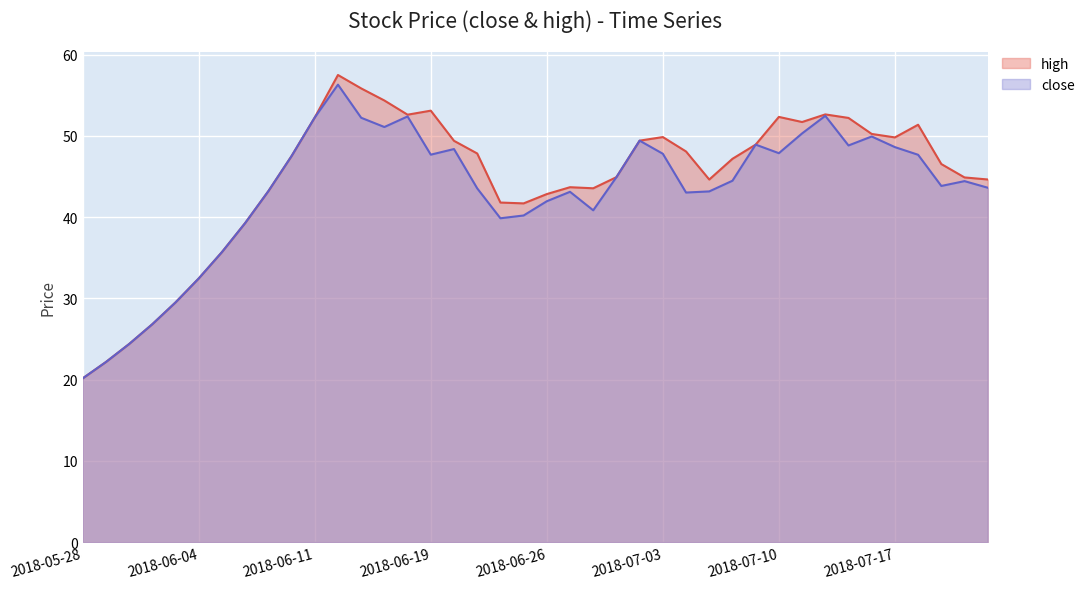

What are all the series names shown in the legend?

high, close